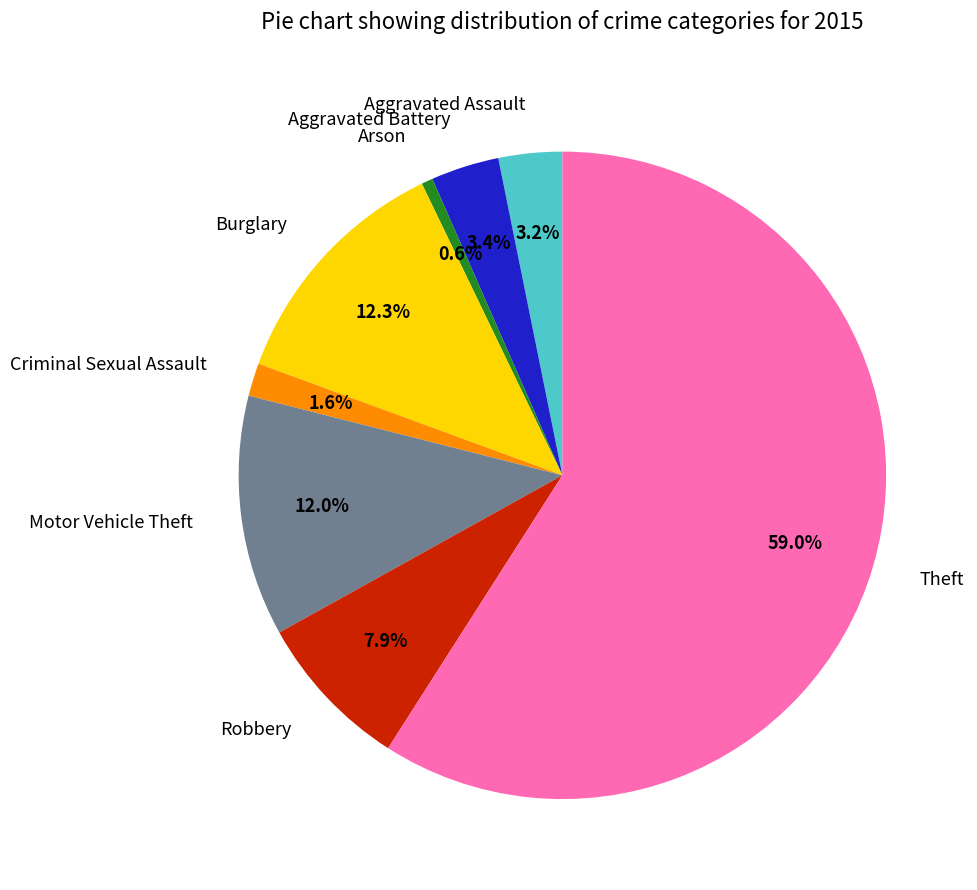

Is there any slice that represents more than half of the pie?

Yes